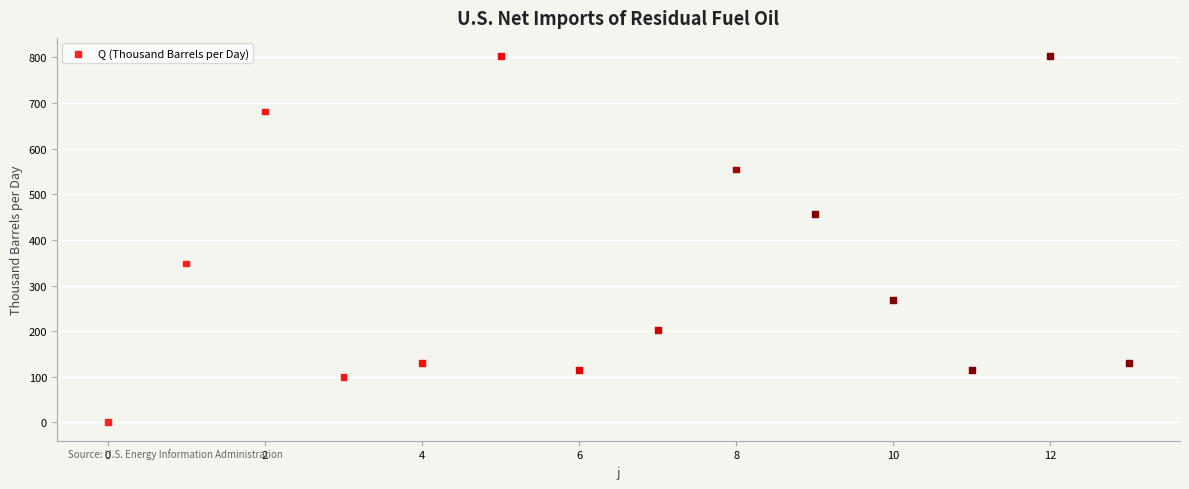

What is the range of Y values (max minus min)?

802.7